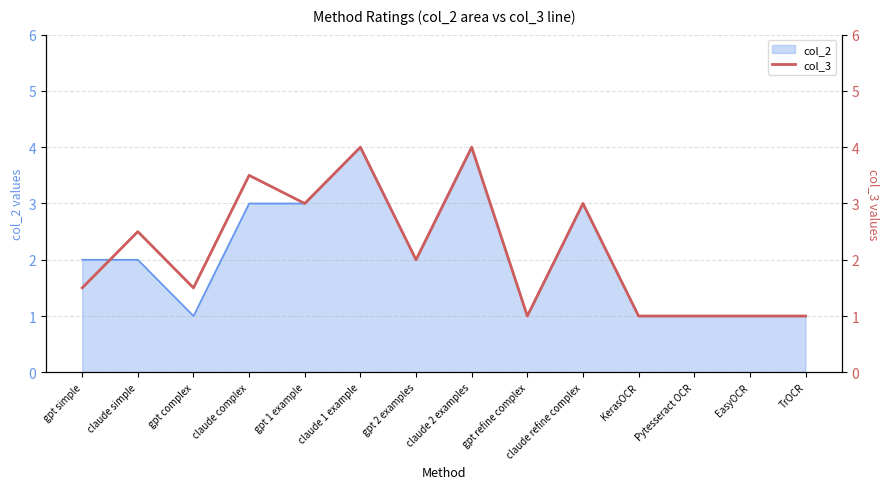

True or false: col_2 has a value of 0 at gpt complex.

False